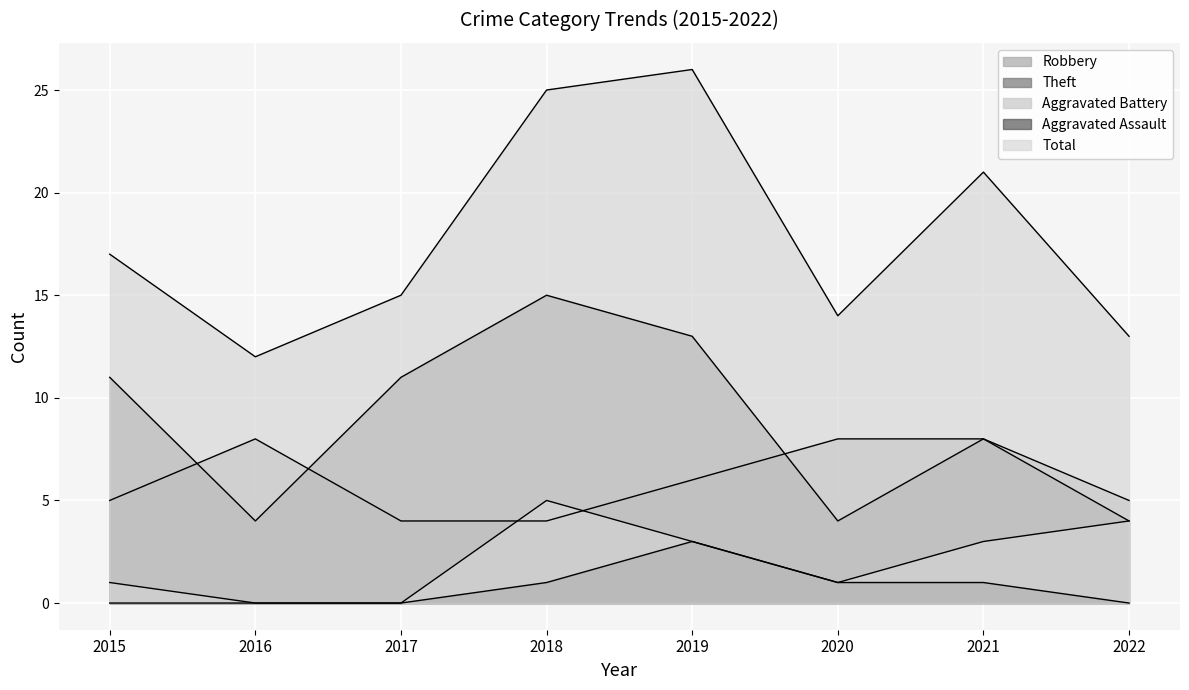

What are all the series names shown in the legend?

Robbery, Theft, Aggravated Battery, Aggravated Assault, Total